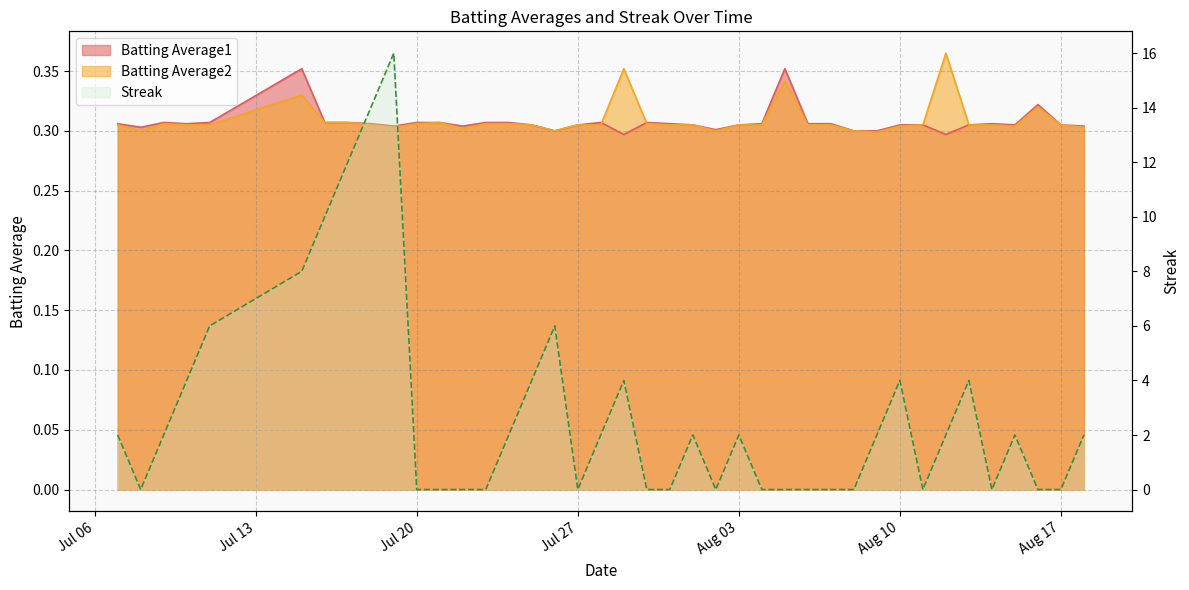

Where is Batting Average1 nearest to the value 0?

2010-07-29